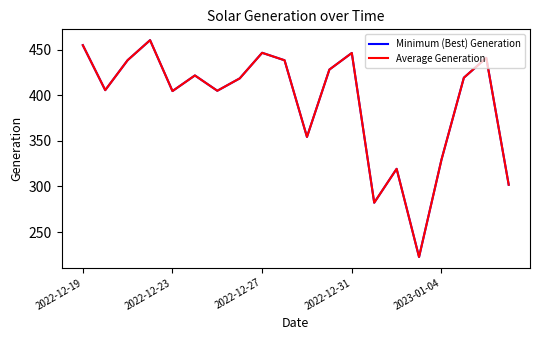

Does the chart have visible grid lines?

No